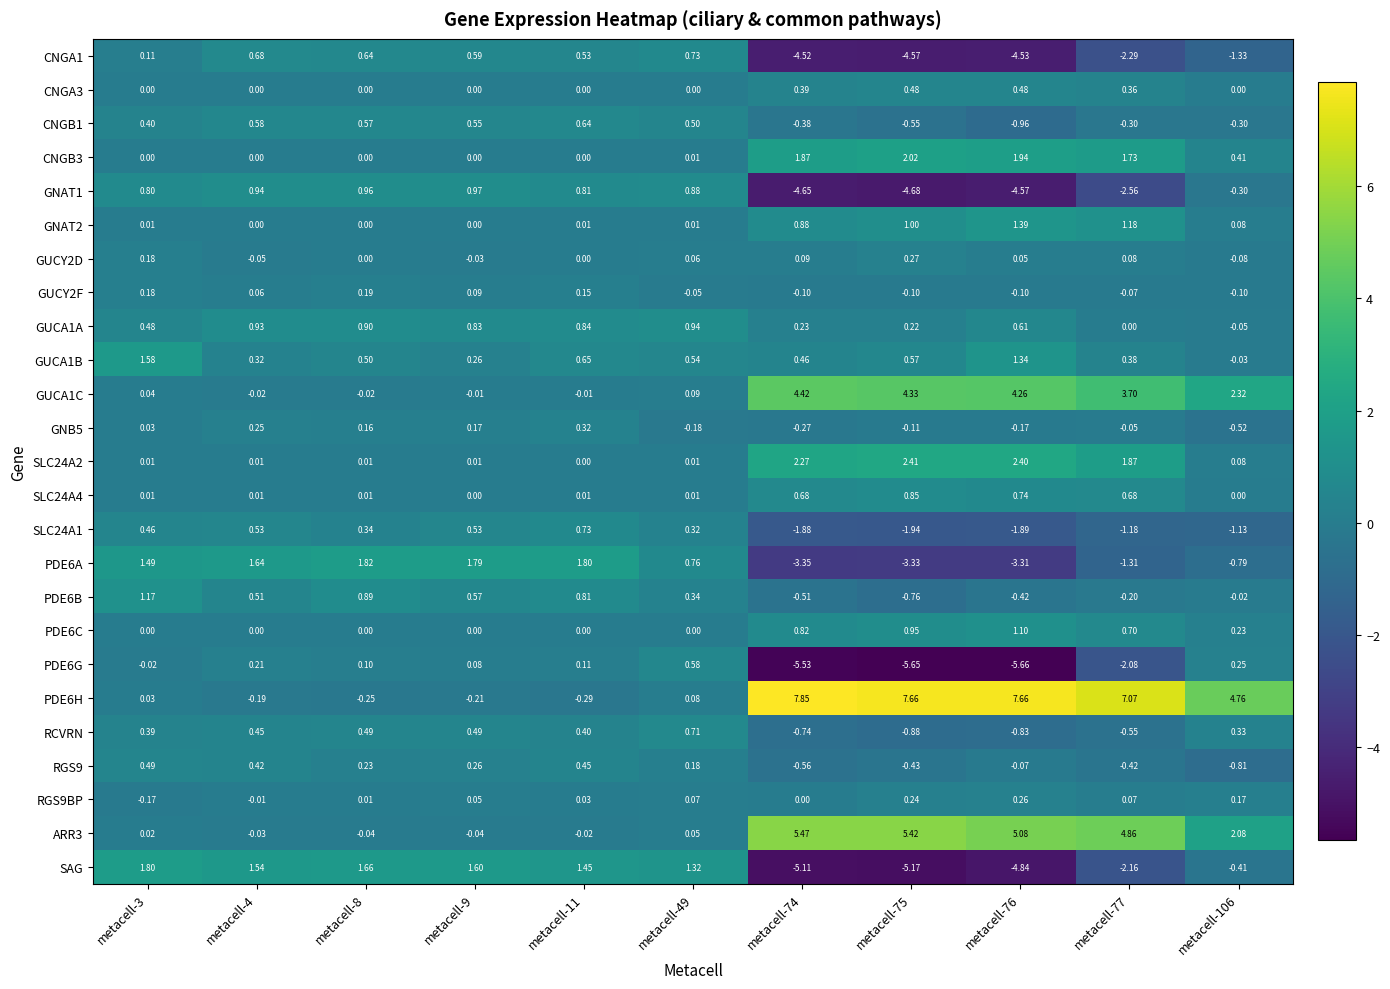

Is the value of SAG at metacell-3 greater than the value of RGS9 at metacell-76?

Yes